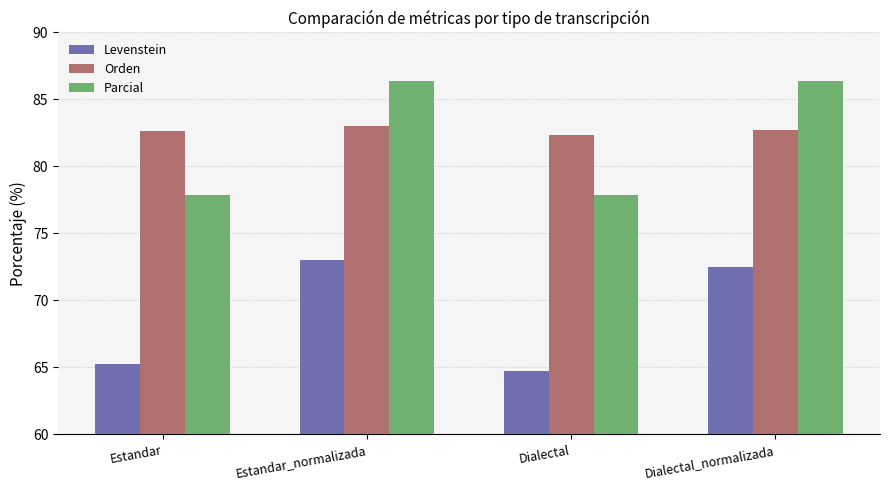

What is the smallest value displayed?

64.8